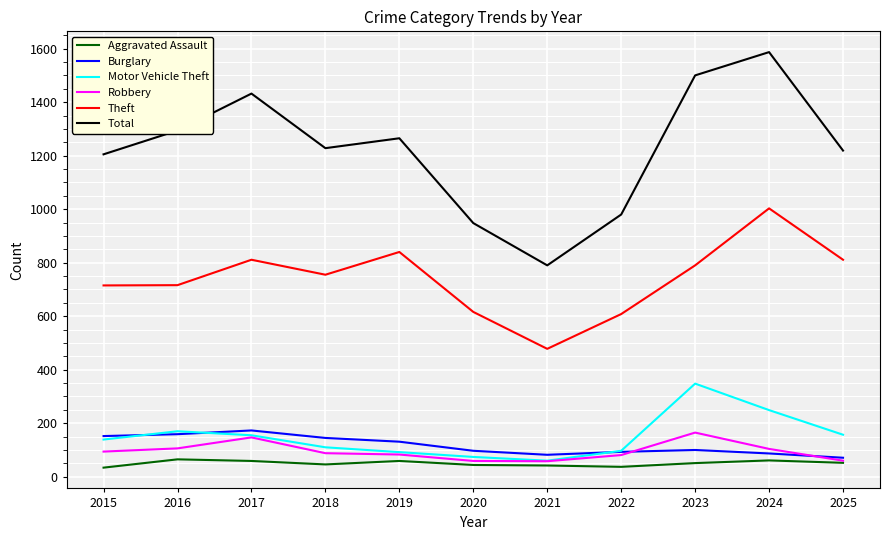

At which category does Robbery reach its first local peak?

2017